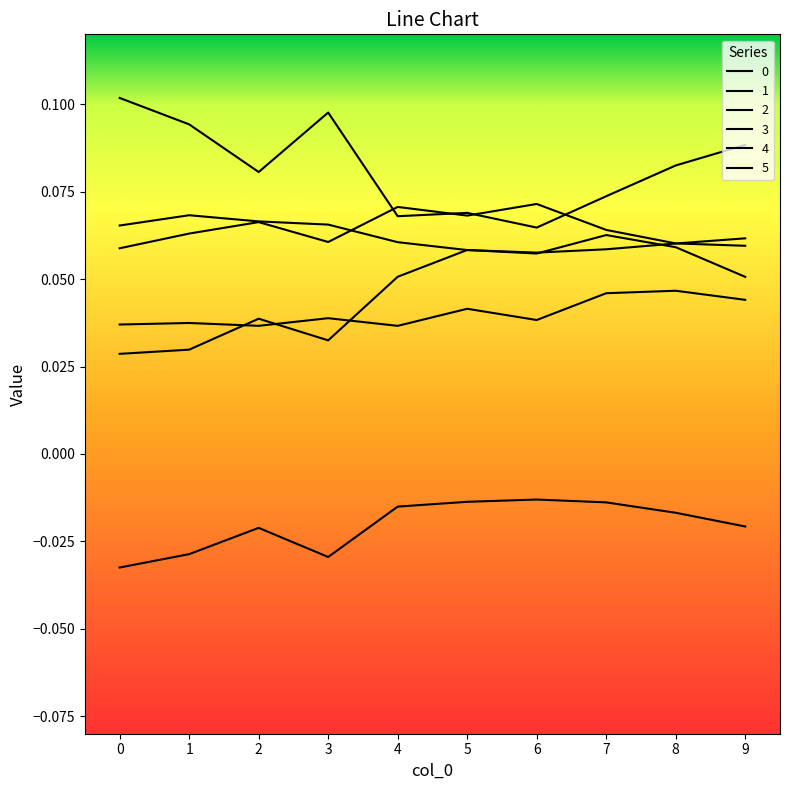

At which category does 0 reach its first local peak?

3